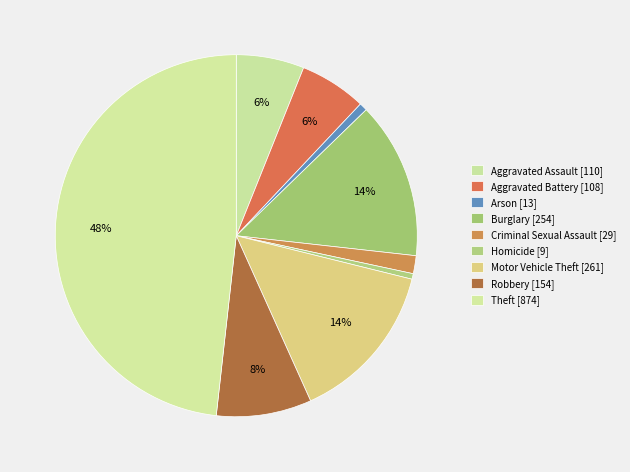

Is it true that Criminal Sexual Assault is 2% of the pie?

True